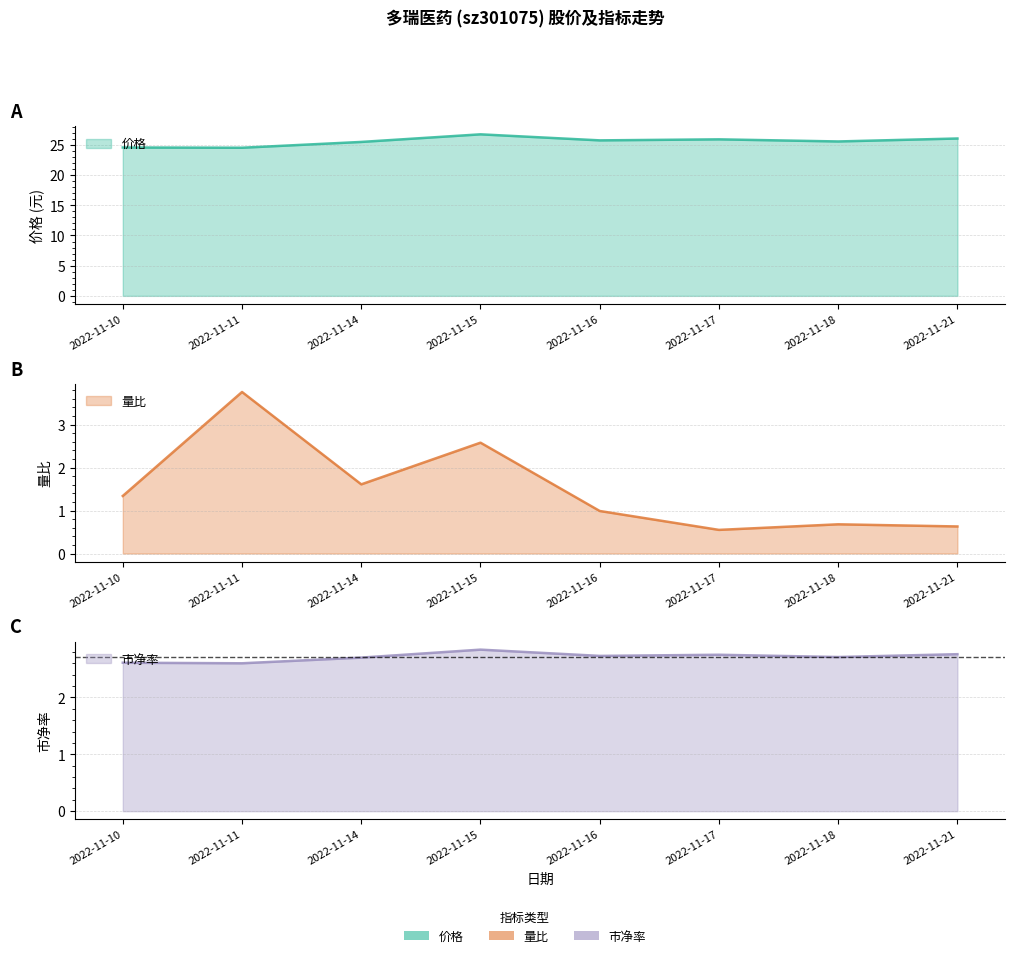

Where does the 价格 series first go above 25?

2022-11-14